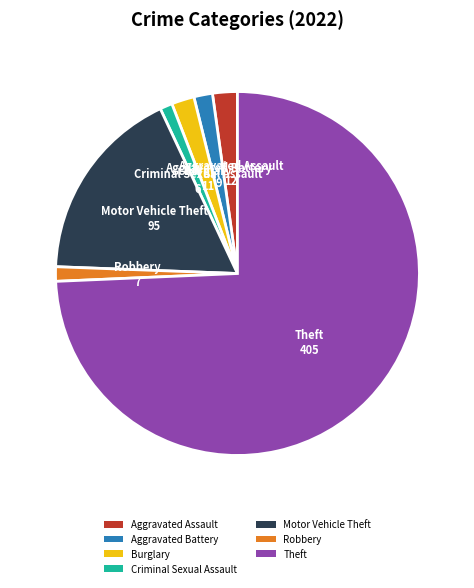

Which slice is the largest?

Theft